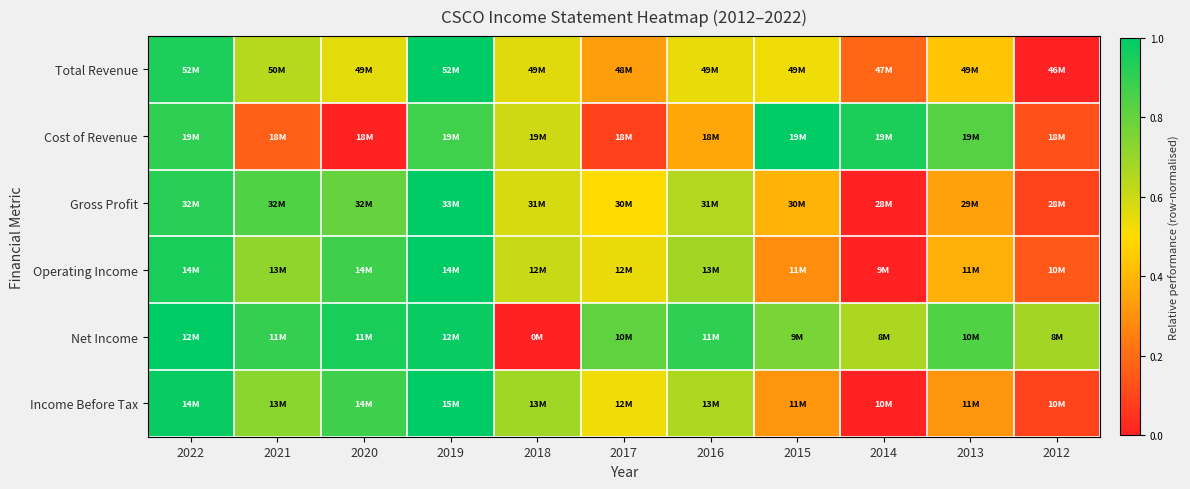

Reading left to right, extract all data points from this chart.

Total Revenue: 2022=0.9	2021=0.6	2020=0.6	2019=1.0	2018=0.6	2017=0.3	2016=0.5	2015=0.5	2014=0.2	2013=0.4	2012=0.0
Cost of Revenue: 2022=0.9	2021=0.2	2020=0.0	2019=0.9	2018=0.6	2017=0.1	2016=0.4	2015=1.0	2014=0.9	2013=0.8	2012=0.1
Gross Profit: 2022=0.9	2021=0.8	2020=0.8	2019=1.0	2018=0.6	2017=0.5	2016=0.7	2015=0.4	2014=0.0	2013=0.3	2012=0.1
Operating Income: 2022=0.9	2021=0.7	2020=0.9	2019=1.0	2018=0.6	2017=0.5	2016=0.7	2015=0.3	2014=0.0	2013=0.4	2012=0.1
Net Income: 2022=1.0	2021=0.9	2020=0.9	2019=1.0	2018=0.0	2017=0.8	2016=0.9	2015=0.8	2014=0.7	2013=0.8	2012=0.7
Income Before Tax: 2022=1.0	2021=0.7	2020=0.9	2019=1.0	2018=0.7	2017=0.5	2016=0.7	2015=0.3	2014=0.0	2013=0.3	2012=0.1